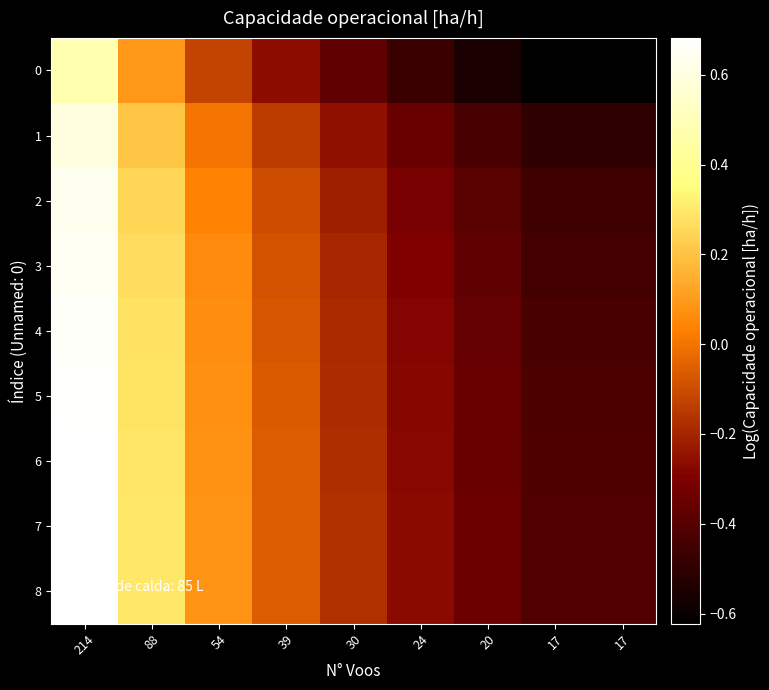

List the series in order of their peak value, lowest first.

0, 1, 2, 3, 4, 5, 6, 8, 7